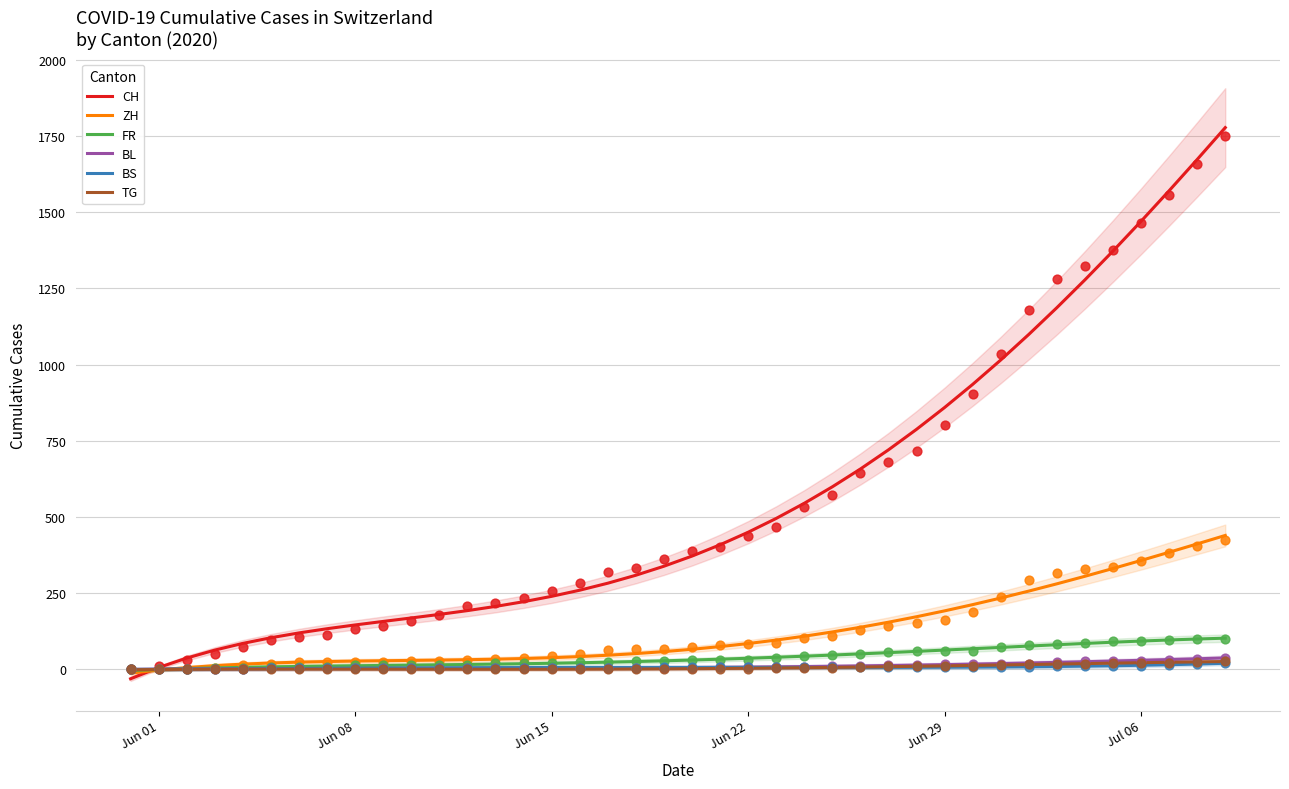

Which series contains the lowest Y value?

CH